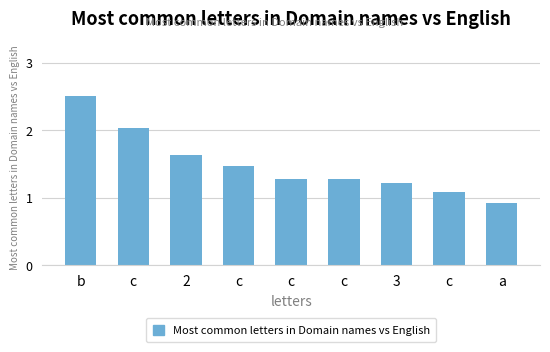

Does the chart contain any negative values?

No